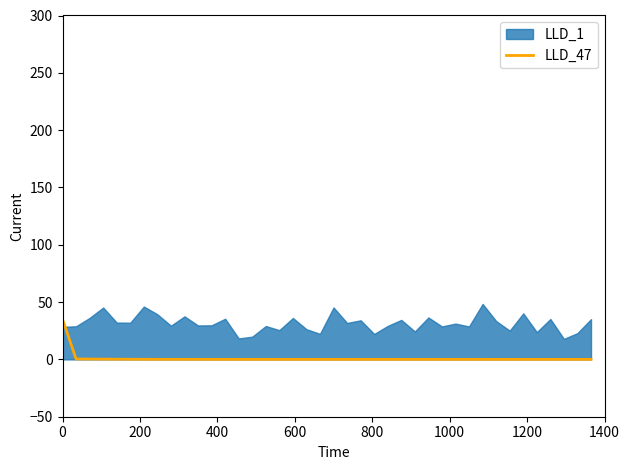

What is the highest value of the LLD_47 series?

35.0